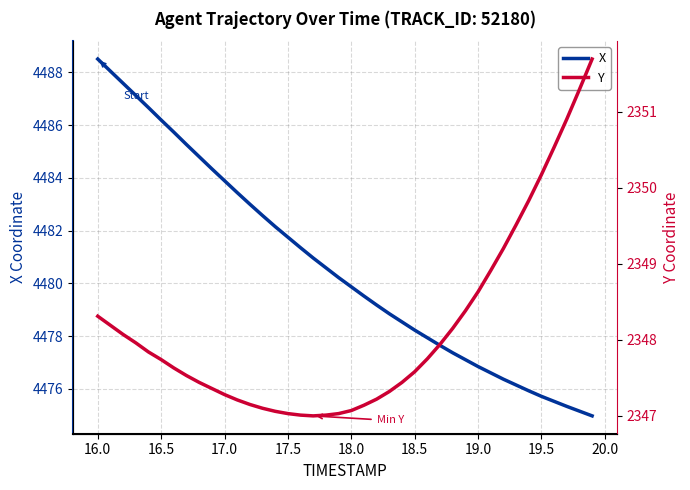

At how many categories does at least one series exceed 3672?

40